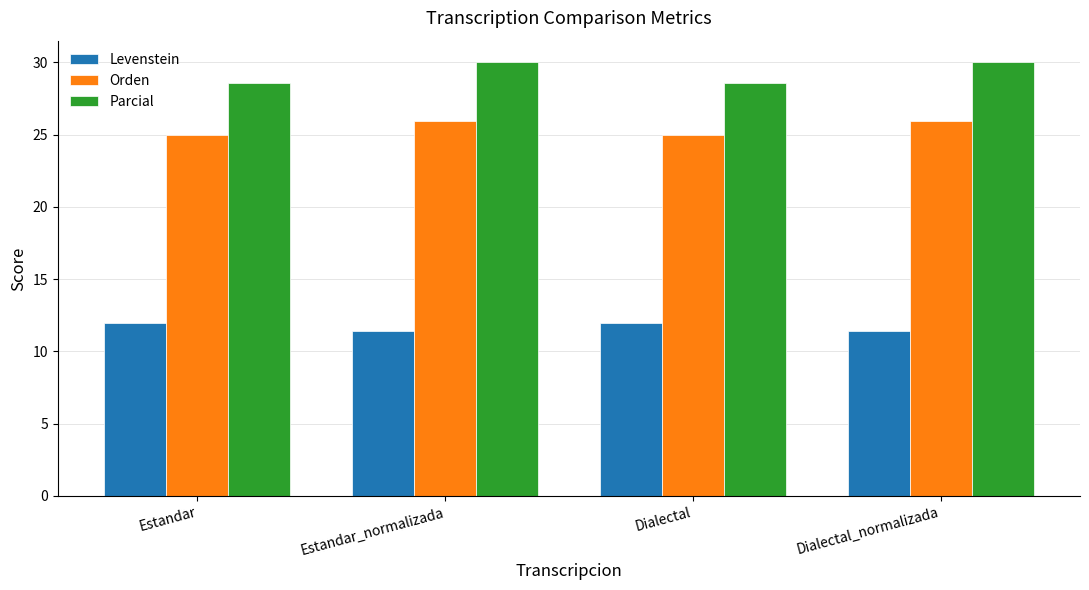

What is the highest value of the Parcial series?

30.0